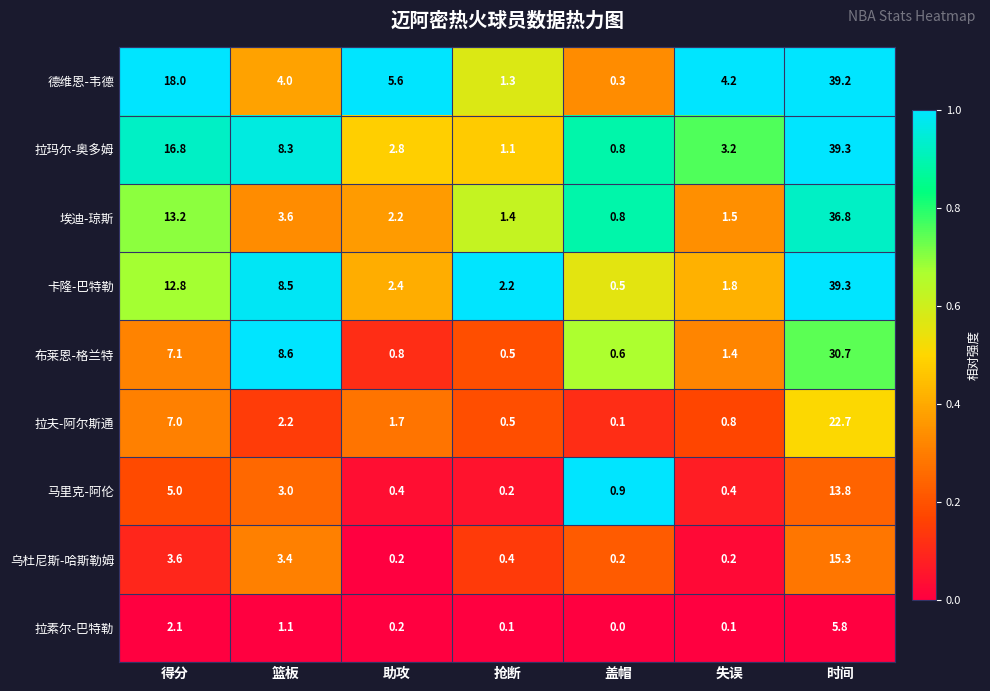

Between 助攻 and 时间, which series saw the biggest shift?

卡隆-巴特勒